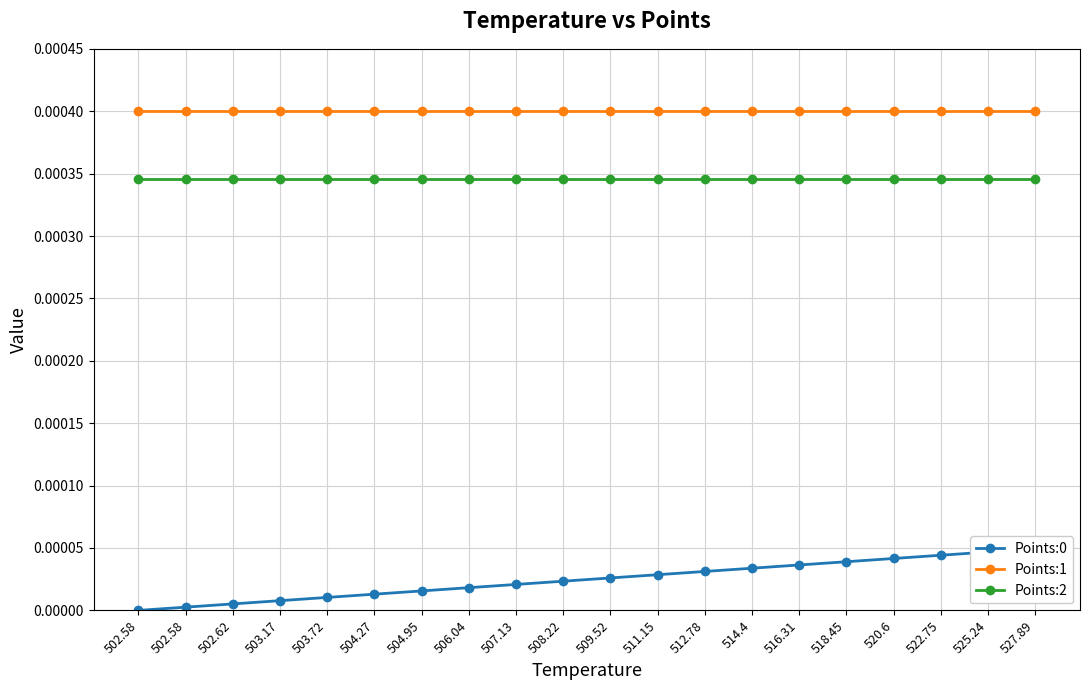

What are all the series names shown in the legend?

Points:0, Points:1, Points:2